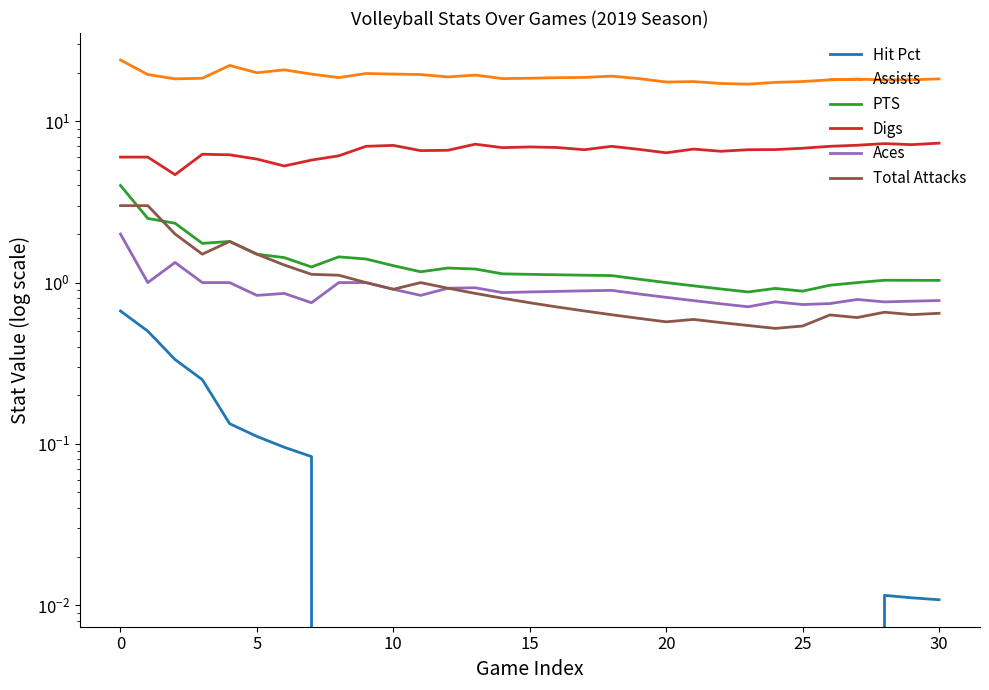

Which series has the largest total across all categories?

Assists